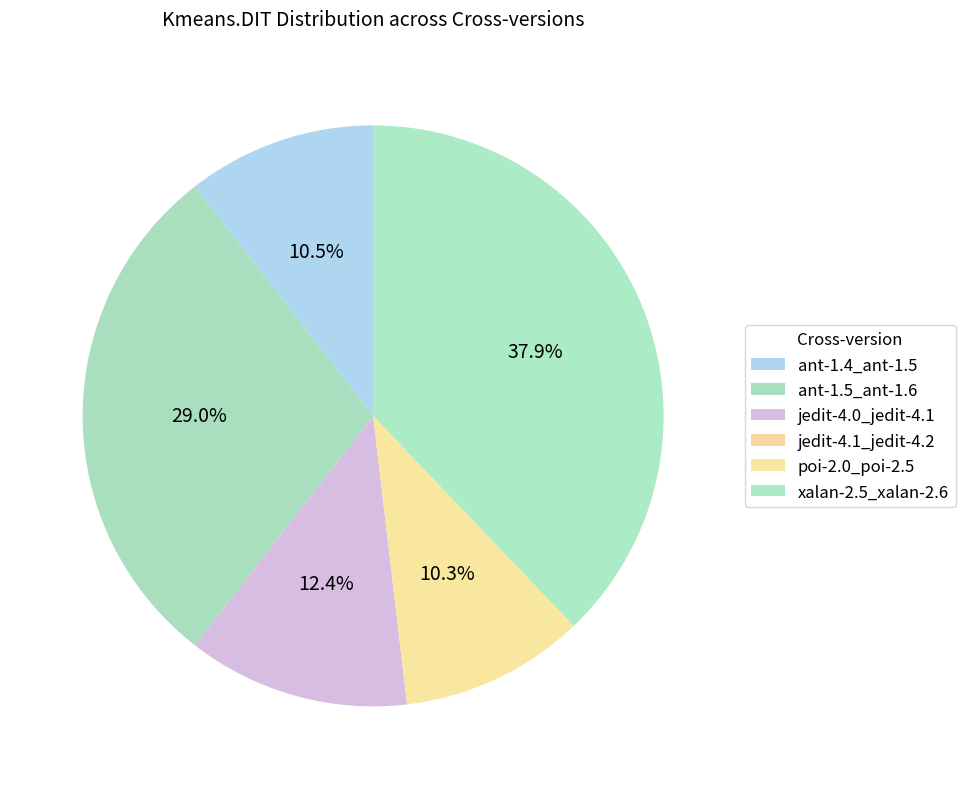

What is the largest slice in the pie chart?

xalan-2.5_xalan-2.6